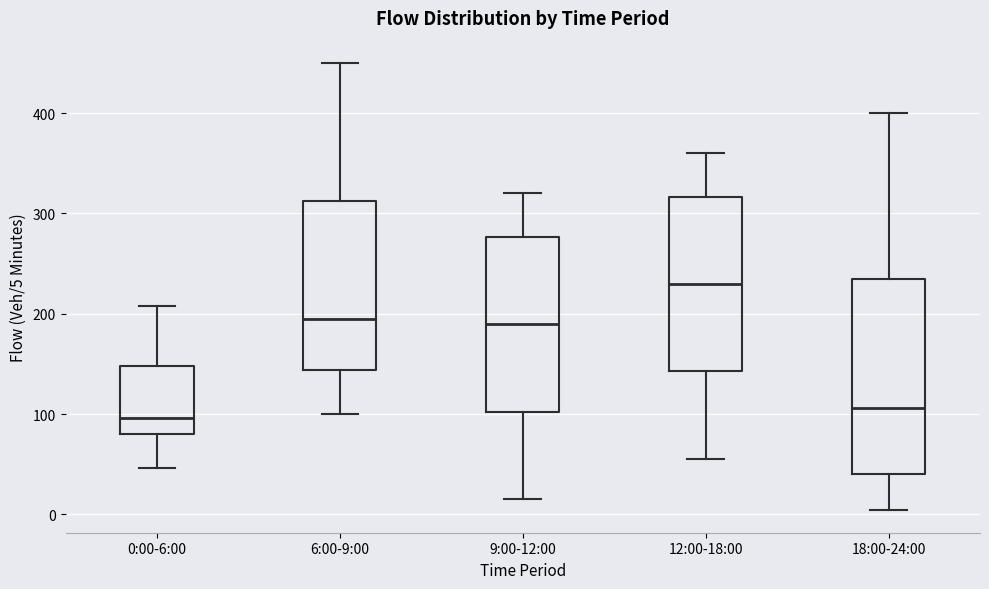

Reading left to right, read every box against the y-axis: the position of its median line, the range the box covers, and the ends of its whiskers. The values are not printed on the chart, so give them approximately, as read against the axis.

0:00-6:00: median 100, box 80 to 150, whiskers 50 to 210
6:00-9:00: median 200, box 140 to 310, whiskers 100 to 450
9:00-12:00: median 190, box 100 to 280, whiskers 20 to 320
12:00-18:00: median 230, box 140 to 320, whiskers 60 to 360
18:00-24:00: median 110, box 40 to 240, whiskers 0 to 400